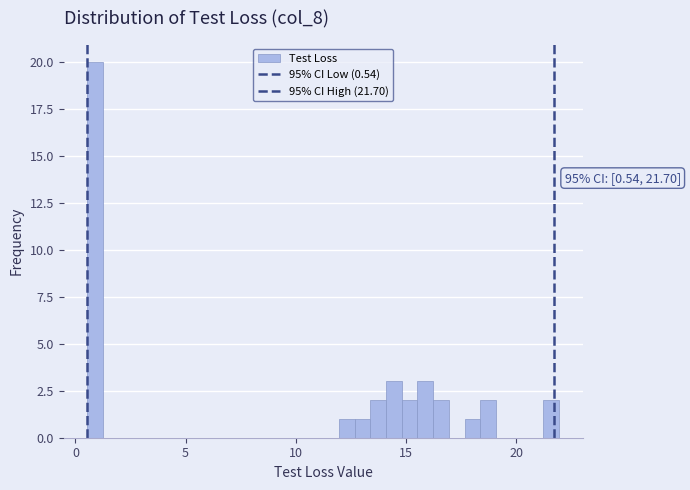

Around what value on the x-axis is the tallest bar? Give the approximate position of its centre, as read against the axis.

1.0